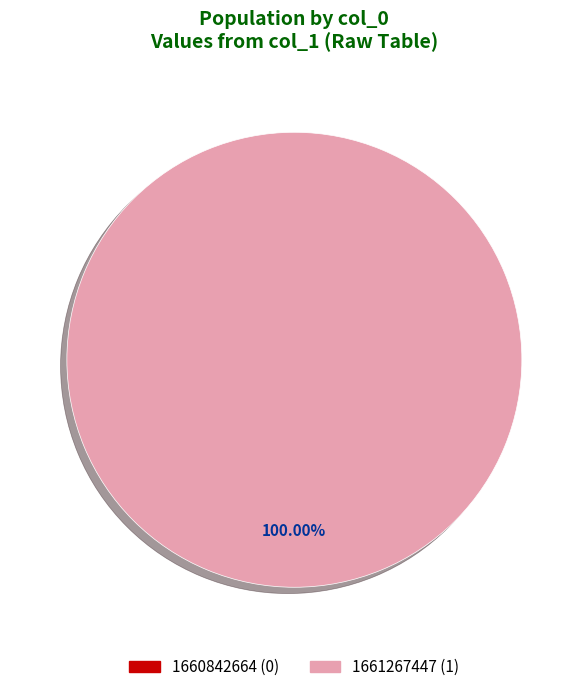

What percentage do 1660842664 and 1661267447 together represent?

100.0%